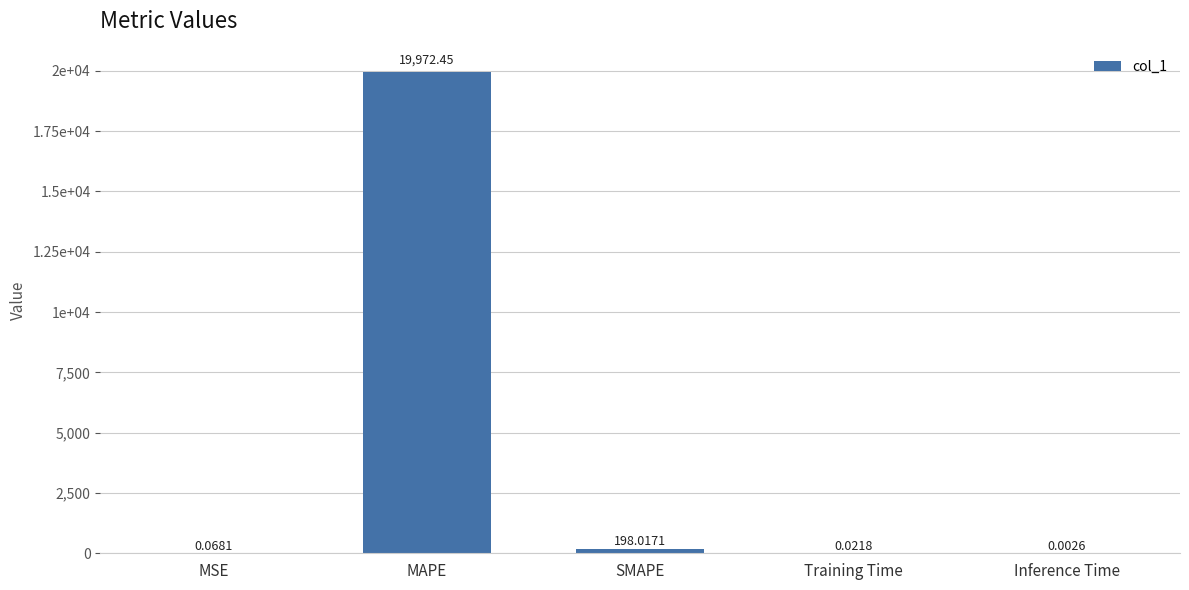

Reading right to left, what are all the values shown in this chart?

0.0	0.0	198.0	19972.4	0.1